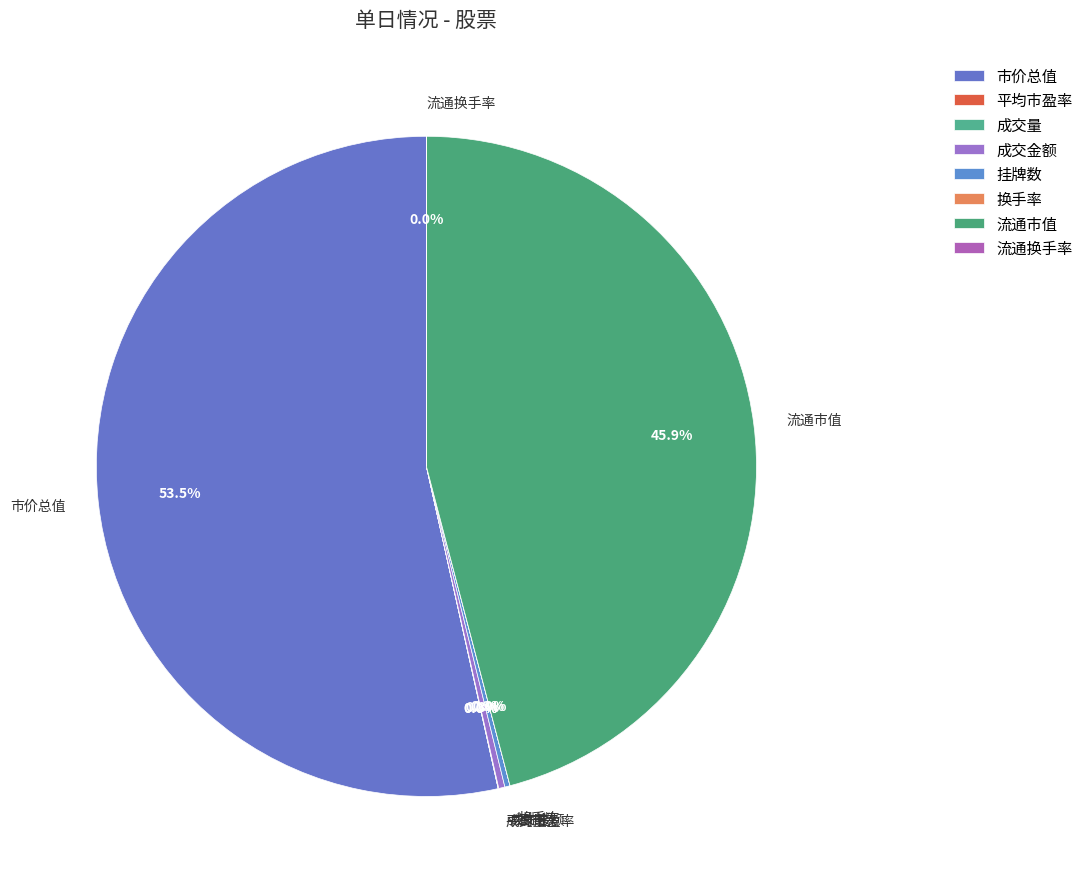

Which category has the biggest portion of the pie?

市价总值